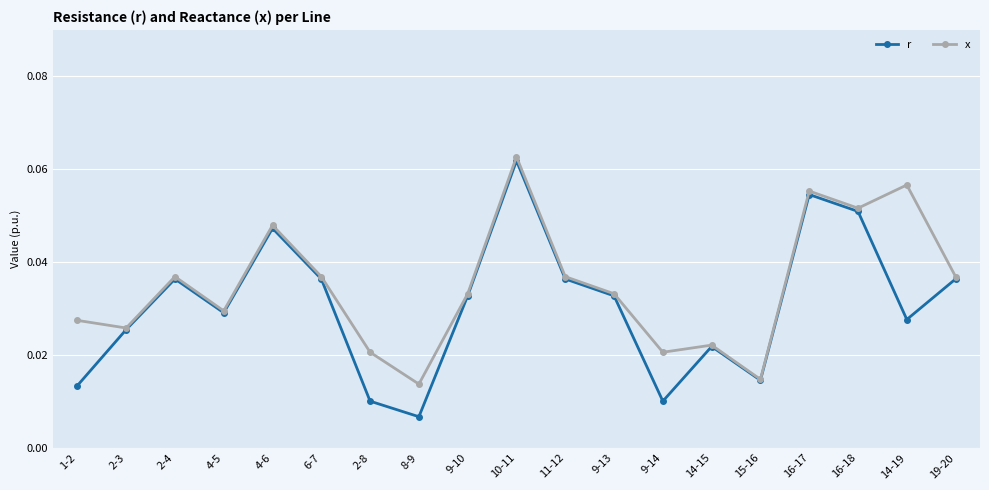

Does the chart display data point markers on the line(s)?

Yes